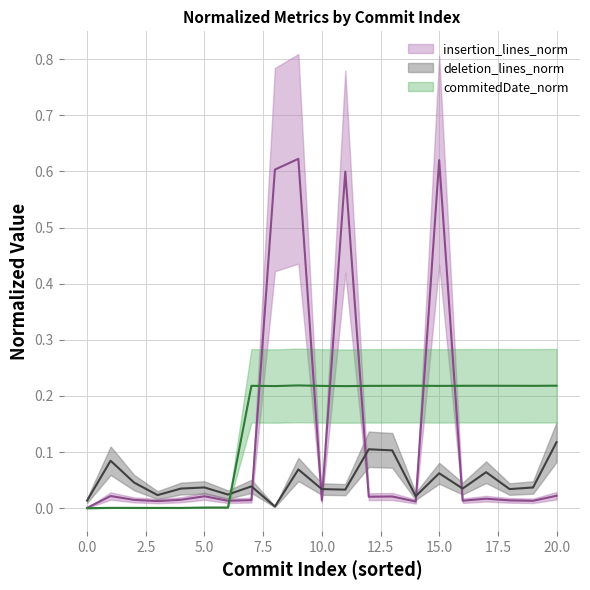

List the labels in order of deletion_lines_norm value, smallest first.

9, 1, 15, 4, 7, 12, 11, 19, 5, 17, 6, 20, 8, 3, 16, 18, 10, 2, 14, 13, 21